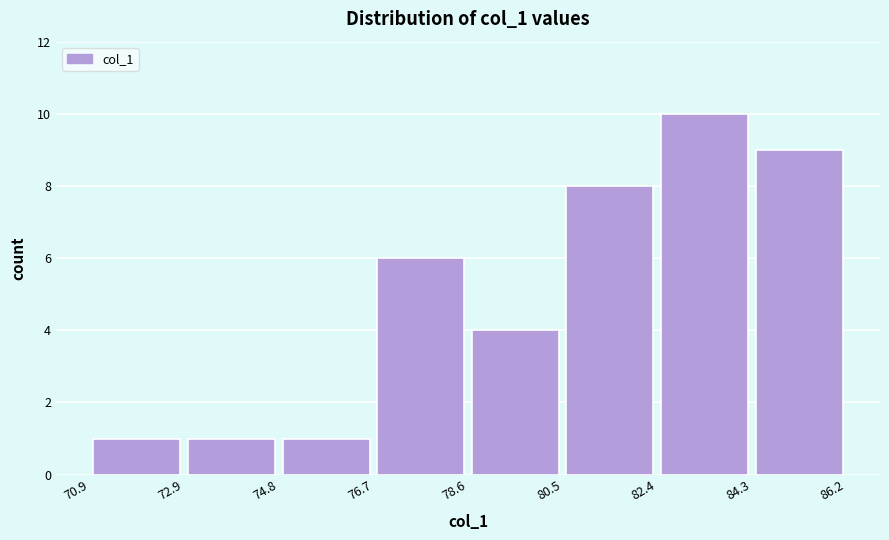

Reading left to right, list every bar in this chart as the range it spans on the x-axis followed by its height. The values are not printed on the chart, so give them approximately, as read against the axis.

70.9 to 72.9: 1
72.9 to 74.8: 1
74.8 to 76.7: 1
76.7 to 78.6: 6
78.6 to 80.5: 4
80.5 to 82.4: 8
82.4 to 84.3: 10
84.3 to 86.2: 9